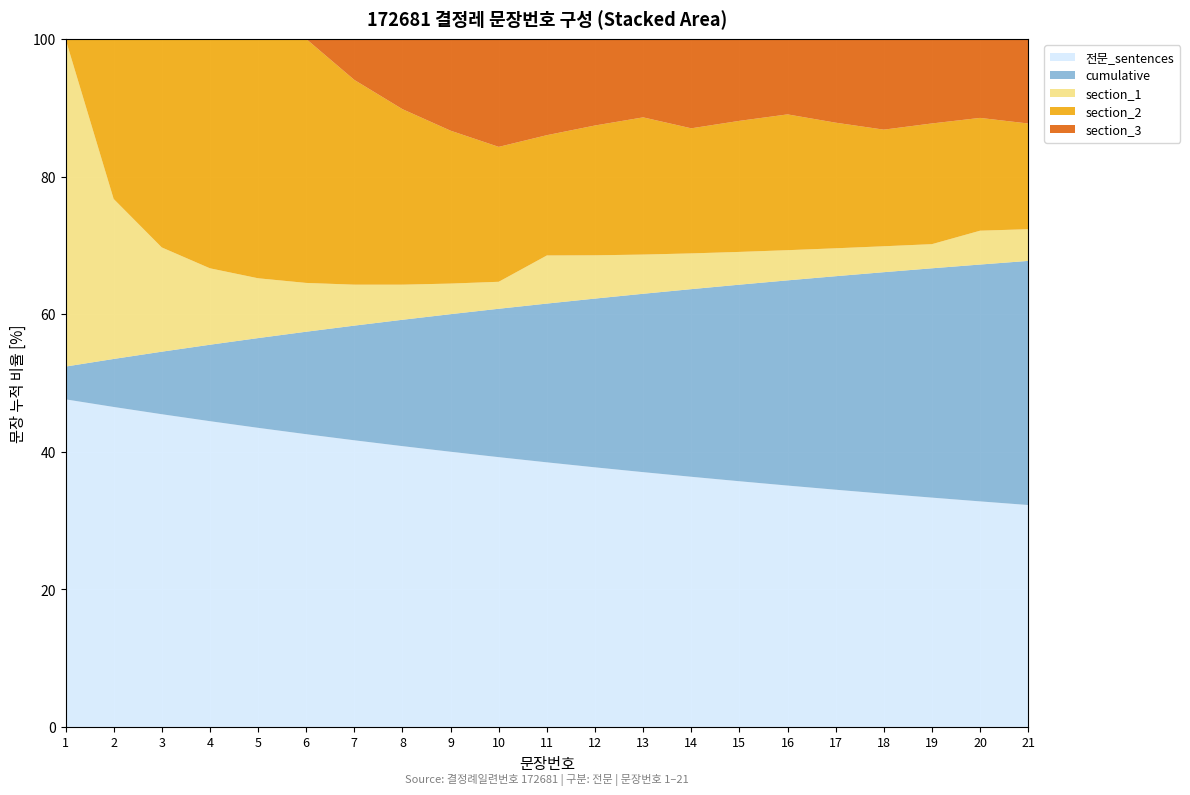

What is the total value across all series at 7?

100.0